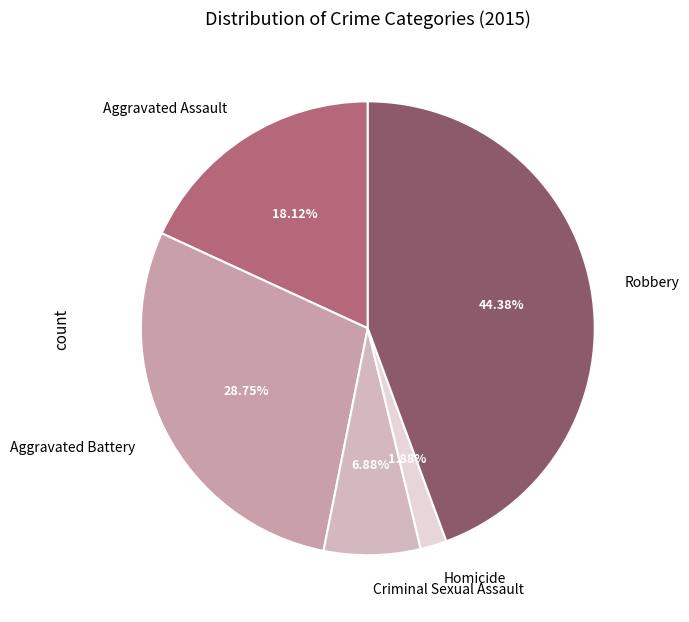

How many segments does this pie chart have?

5